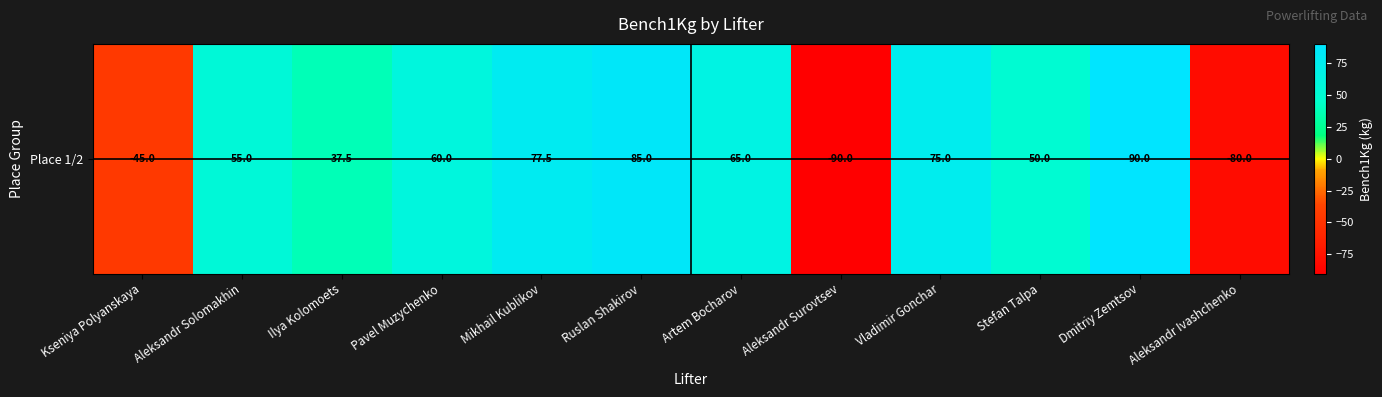

What is the change in value from Aleksandr Solomakhin to Dmitriy Zemtsov?

+35.0